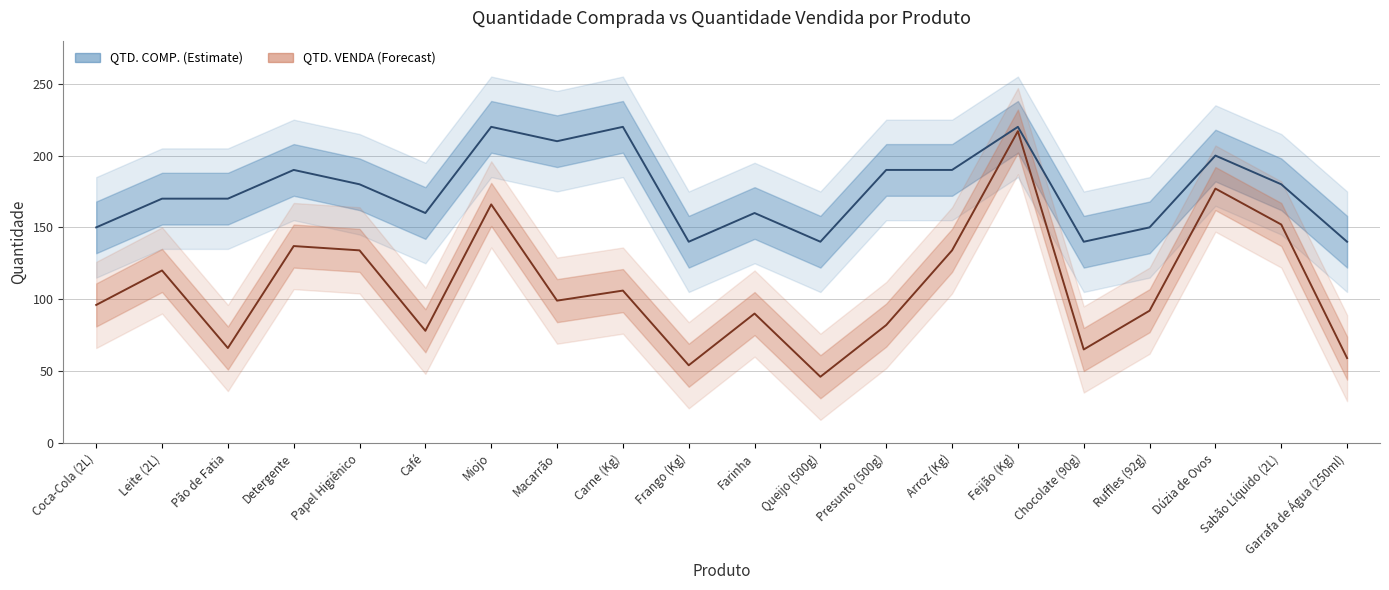

At which category does QTD. VENDA reach its first local valley?

Pão de Fatia